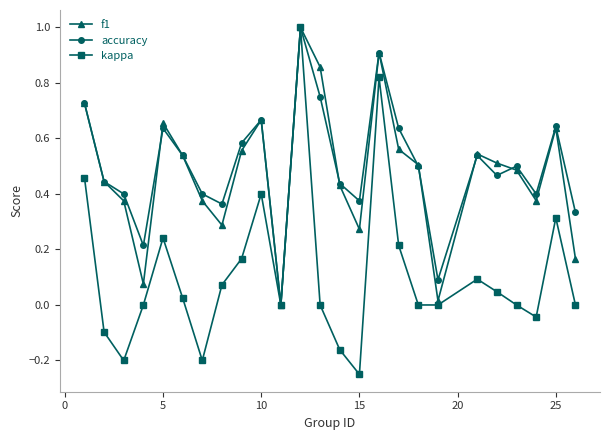

True or false: accuracy has more than 1 interior local peaks.

True